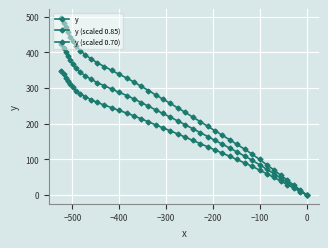

True or false: y and y (scaled 0.70) cross at least once.

False